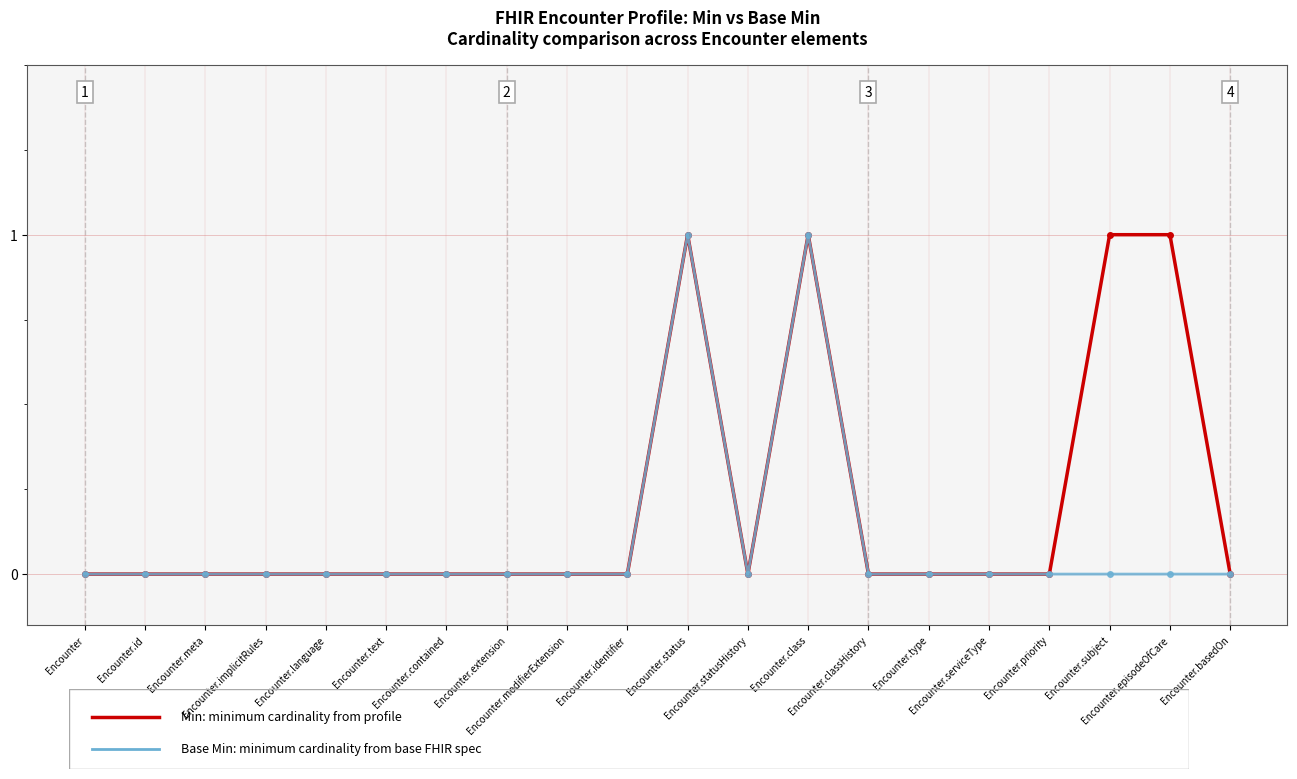

What is the label of the 9th point from the right?

Encounter.statusHistory